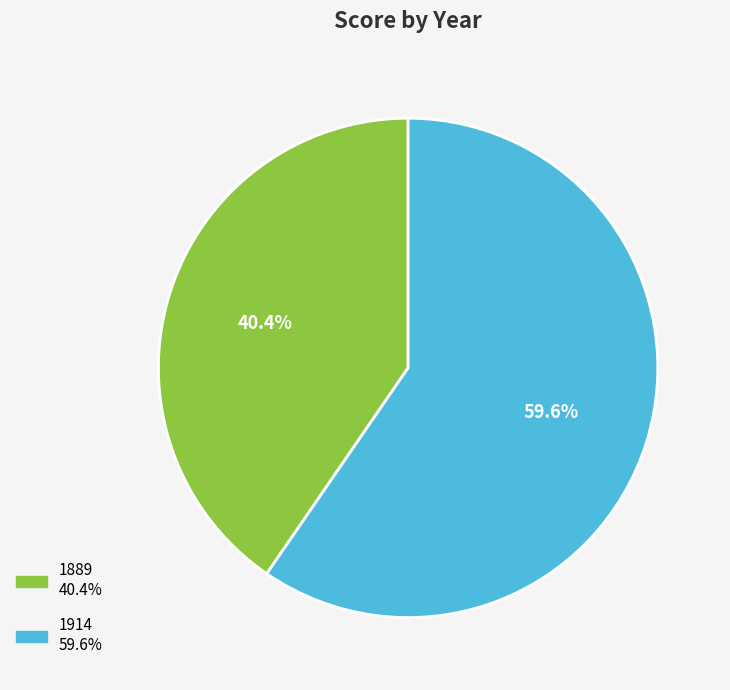

What percentage is the 1914 slice, to the nearest percent?

60%